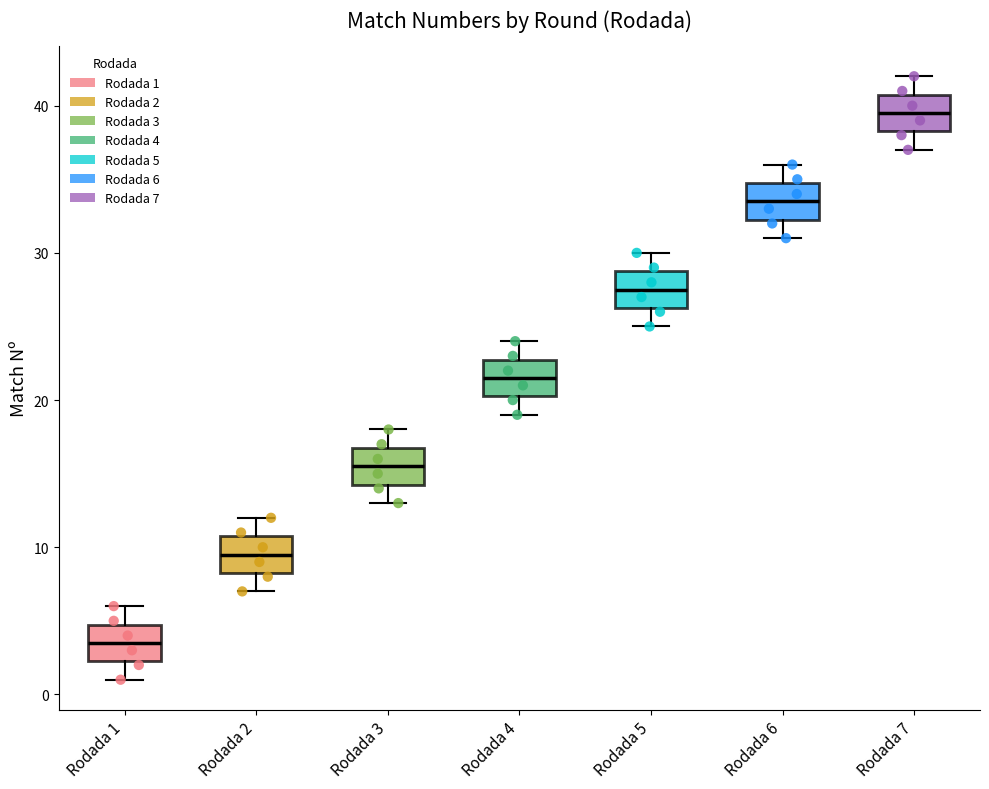

Reading left to right, read every box against the y-axis: the position of its median line, the range the box covers, and the ends of its whiskers. The values are not printed on the chart, so give them approximately, as read against the axis.

Rodada 1: median 4, box 2 to 5, whiskers 1 to 6
Rodada 2: median 10, box 8 to 11, whiskers 7 to 12
Rodada 3: median 16, box 14 to 17, whiskers 13 to 18
Rodada 4: median 22, box 20 to 23, whiskers 19 to 24
Rodada 5: median 28, box 26 to 29, whiskers 25 to 30
Rodada 6: median 34, box 32 to 35, whiskers 31 to 36
Rodada 7: median 40, box 38 to 41, whiskers 37 to 42